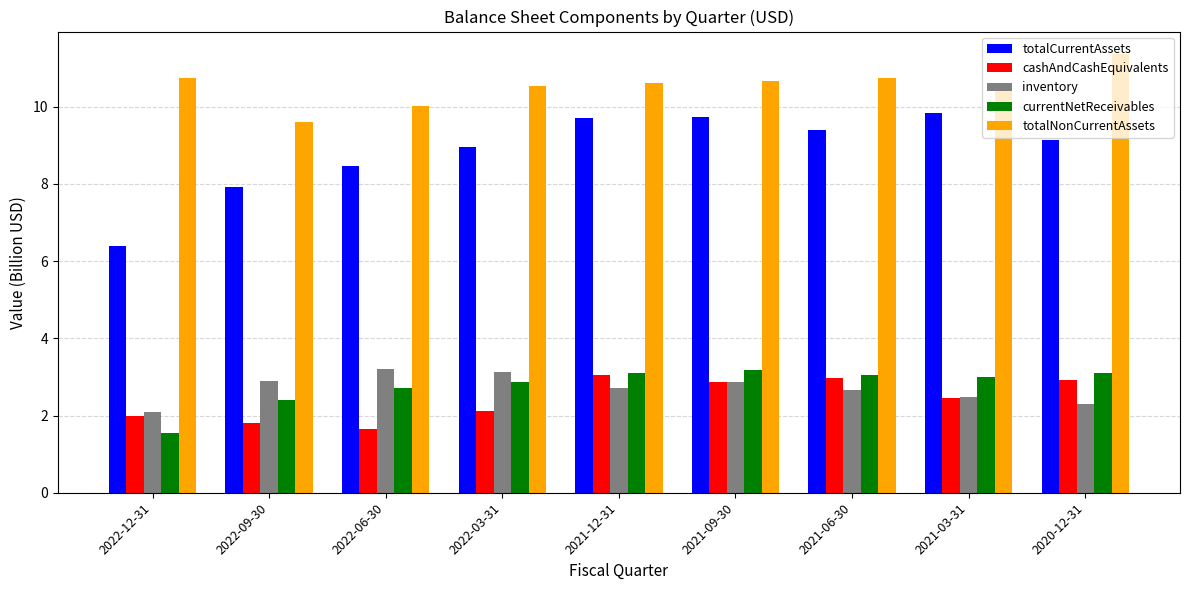

Count the number of data series in this chart.

5